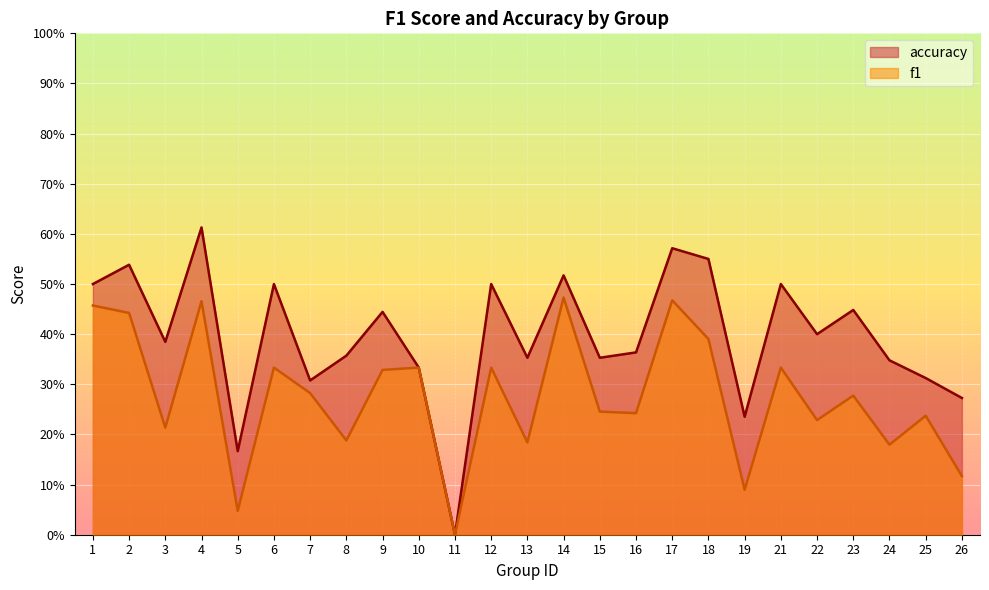

Rank the categories by f1 value from lowest to highest.

11, 5, 19, 26, 24, 13, 8, 3, 22, 25, 16, 15, 23, 7, 9, 6, 10, 12, 21, 18, 2, 1, 4, 17, 14